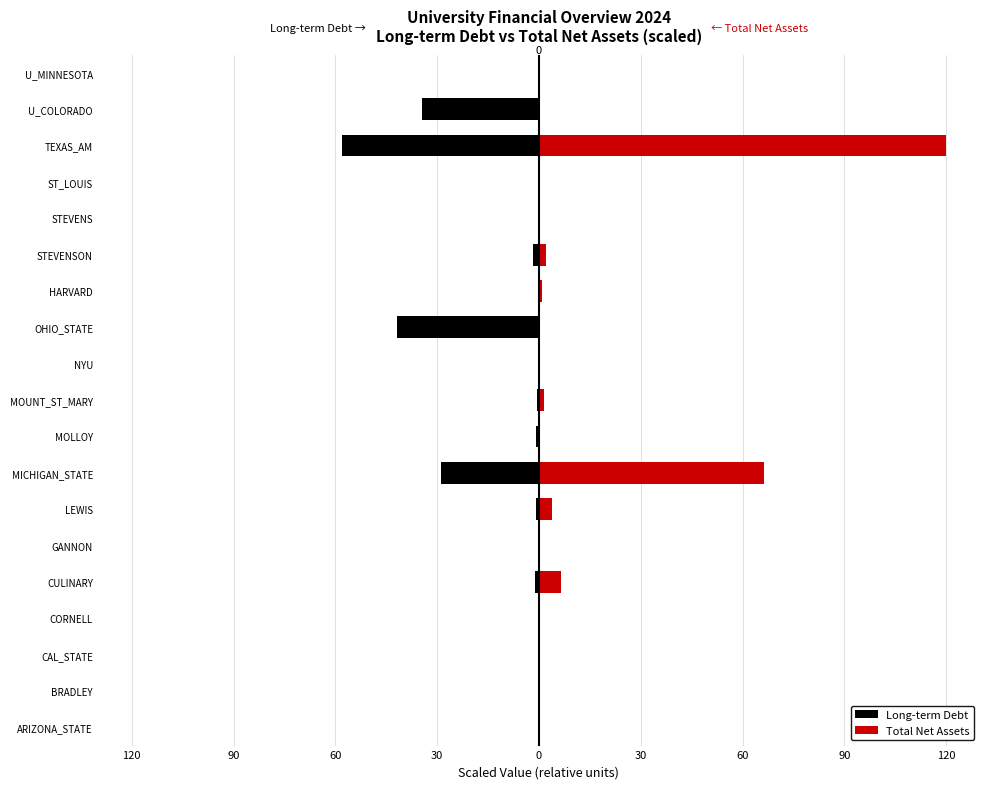

Which series has the widest spread of values?

Total Net Assets